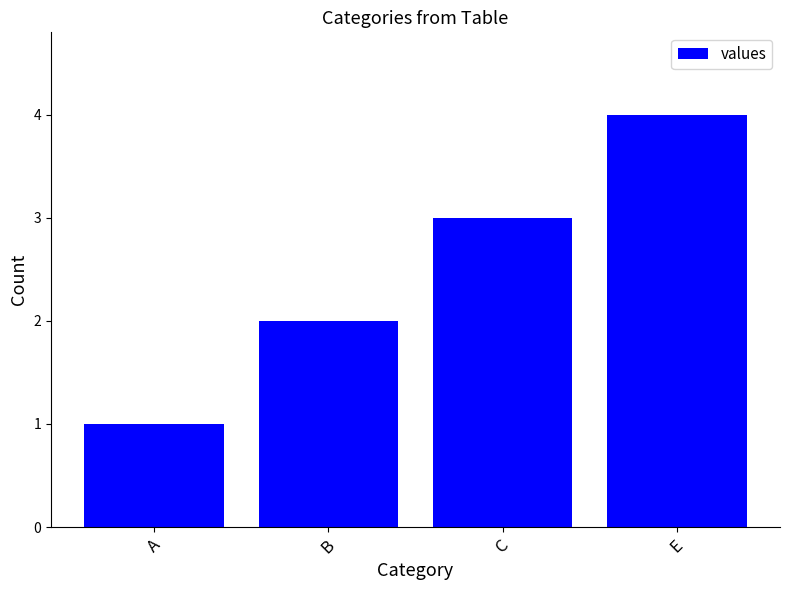

How many bars are there in total?

4